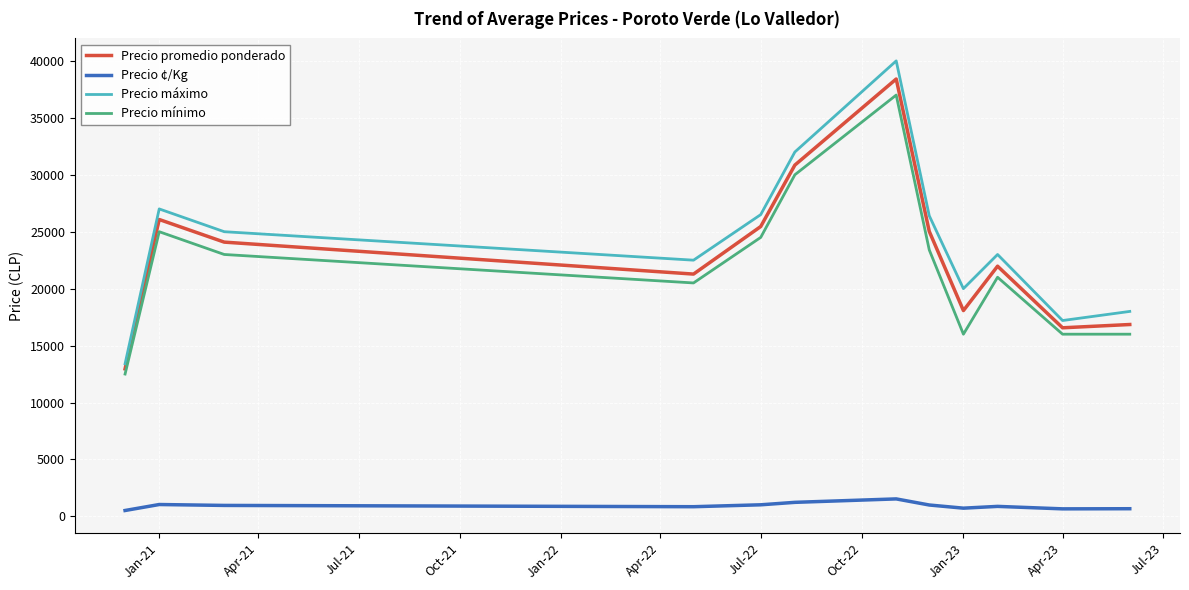

What is the highest value of the Precio máximo series?

40000.0